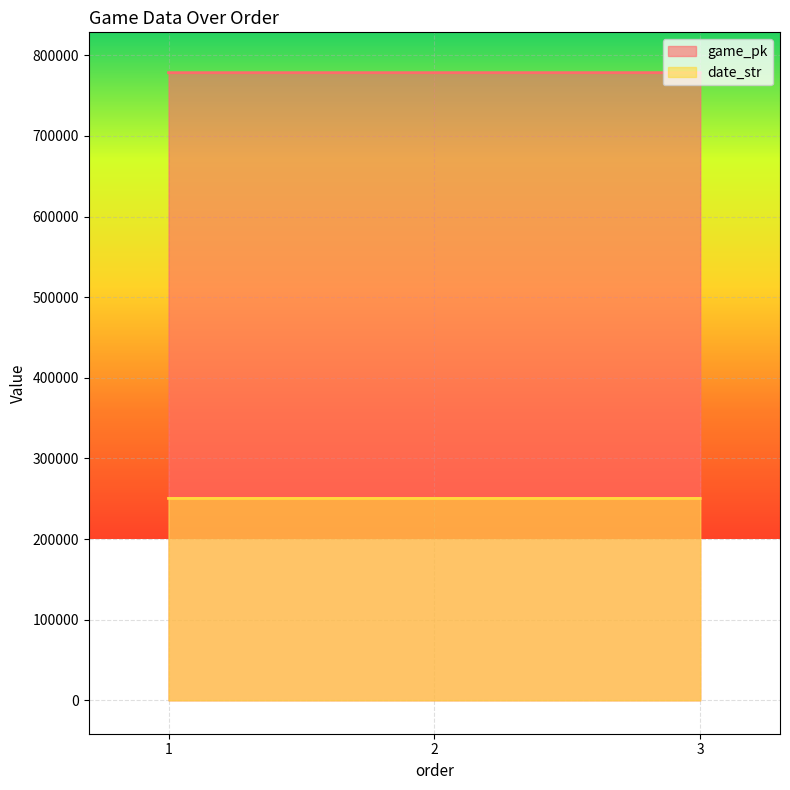

Where does the game_pk series first go above 778404?

3